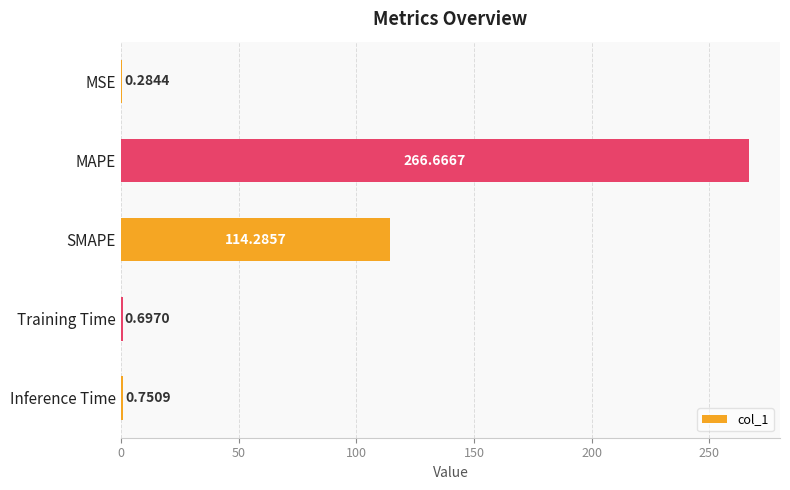

Which label corresponds to the largest value in the chart?

MAPE